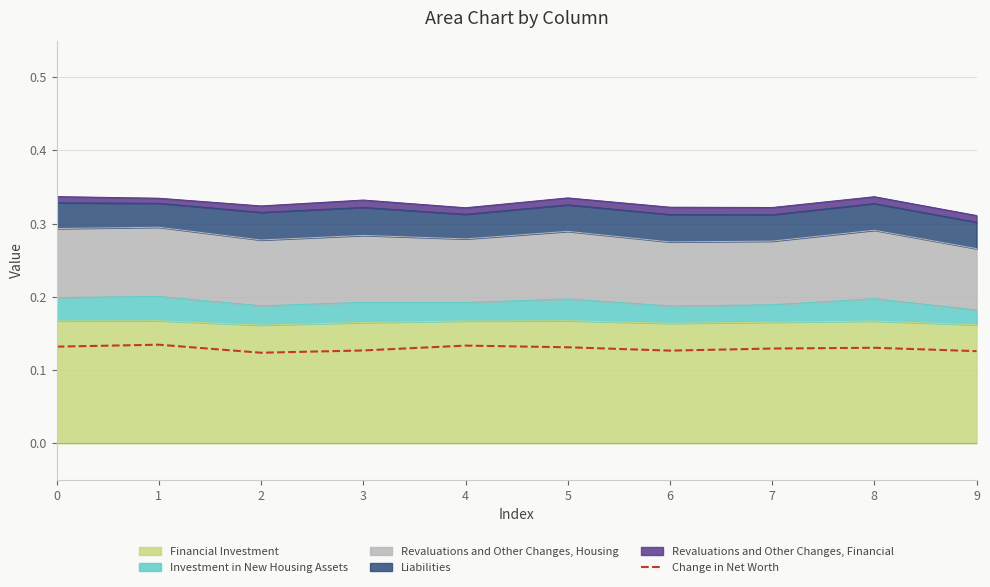

What value does the data have at 4?

0.1